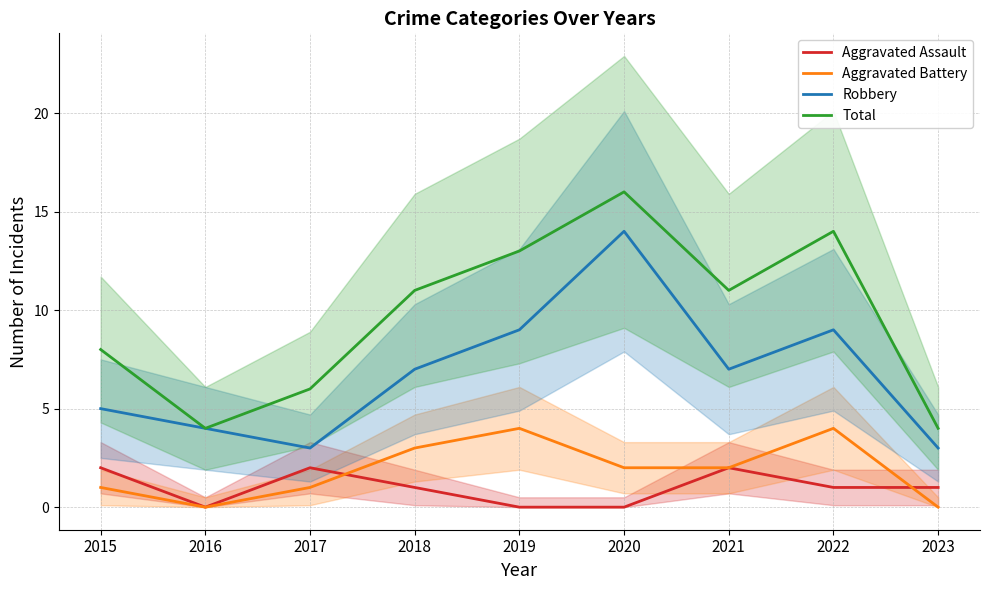

The Aggravated Battery series shows 7 at 2019. True or false?

False